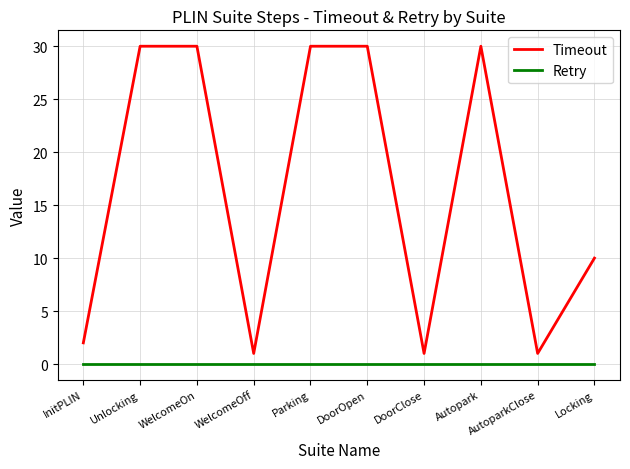

Reading left to right, list all the values displayed in this chart.

Timeout: 2	30	30	1	30	30	1	30	1	10
Retry: 0	0	0	0	0	0	0	0	0	0